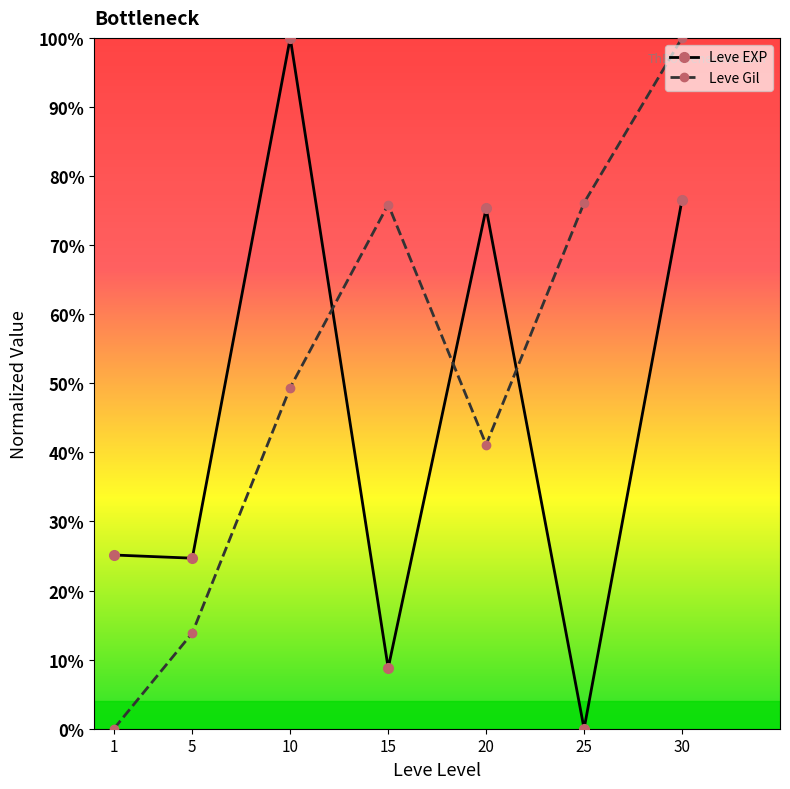

What is the sum of all Leve Gil values?

356.4